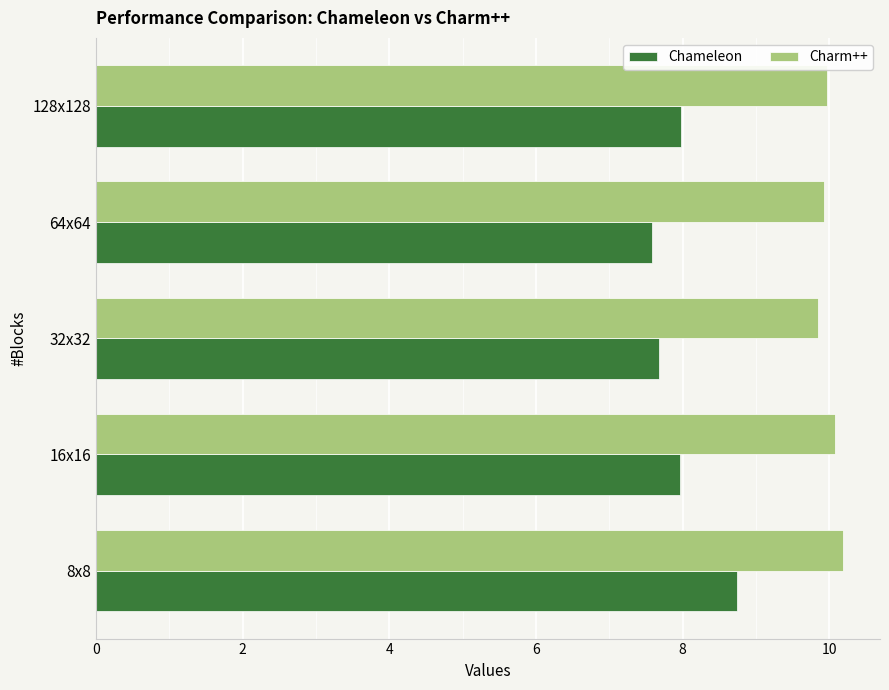

Between 8x8 and 16x16, which series saw the biggest shift?

Chameleon